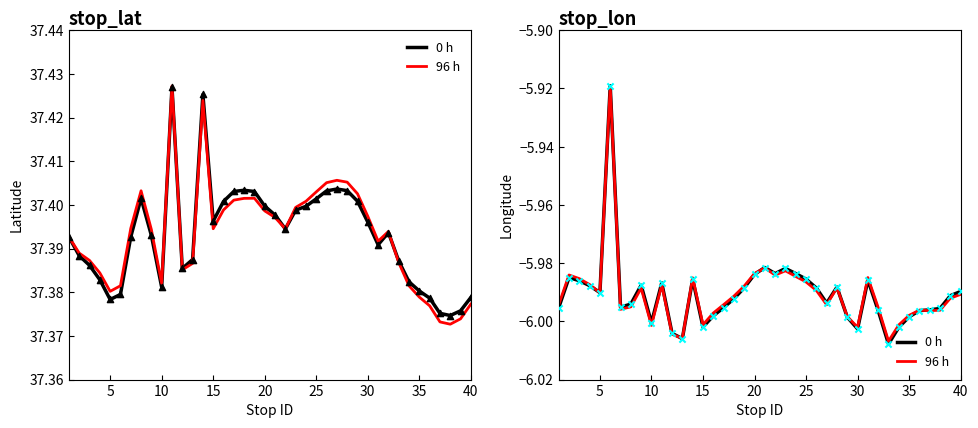

Is the value of 0 h at 23 greater than the value of 96 h at 20?

Yes